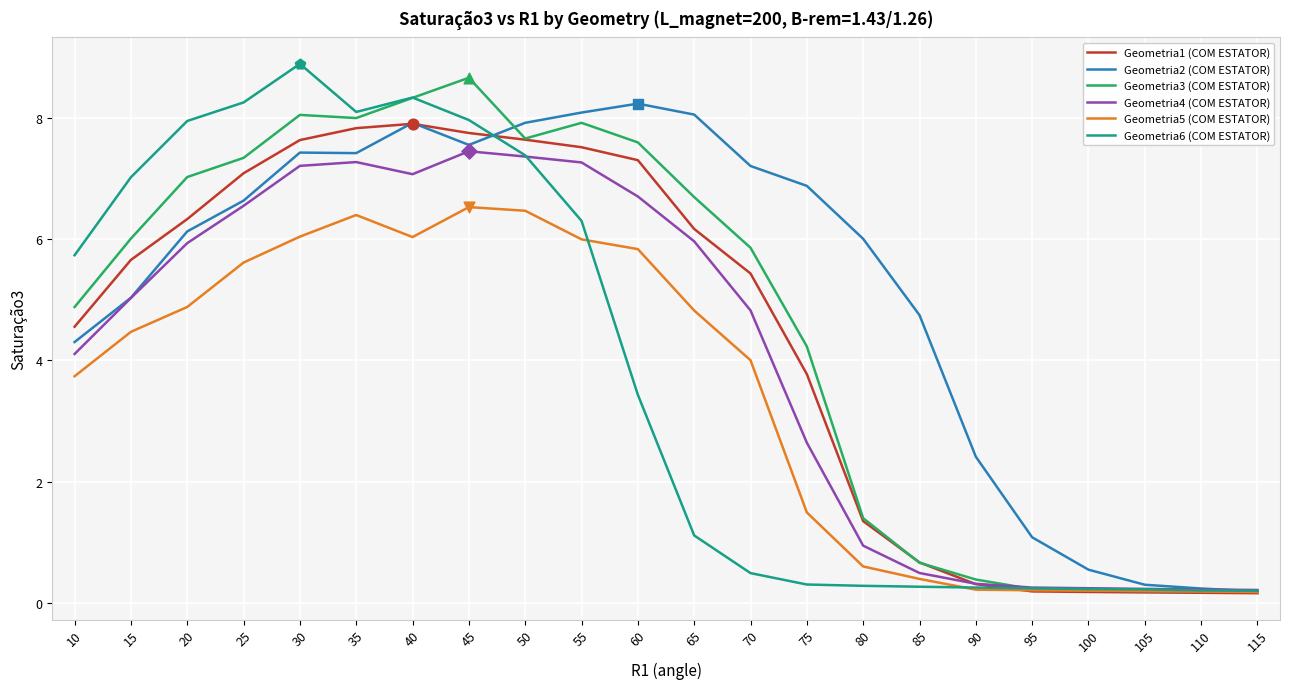

Between 35 and 55, which series saw the biggest shift?

Geometria6 (COM ESTATOR)